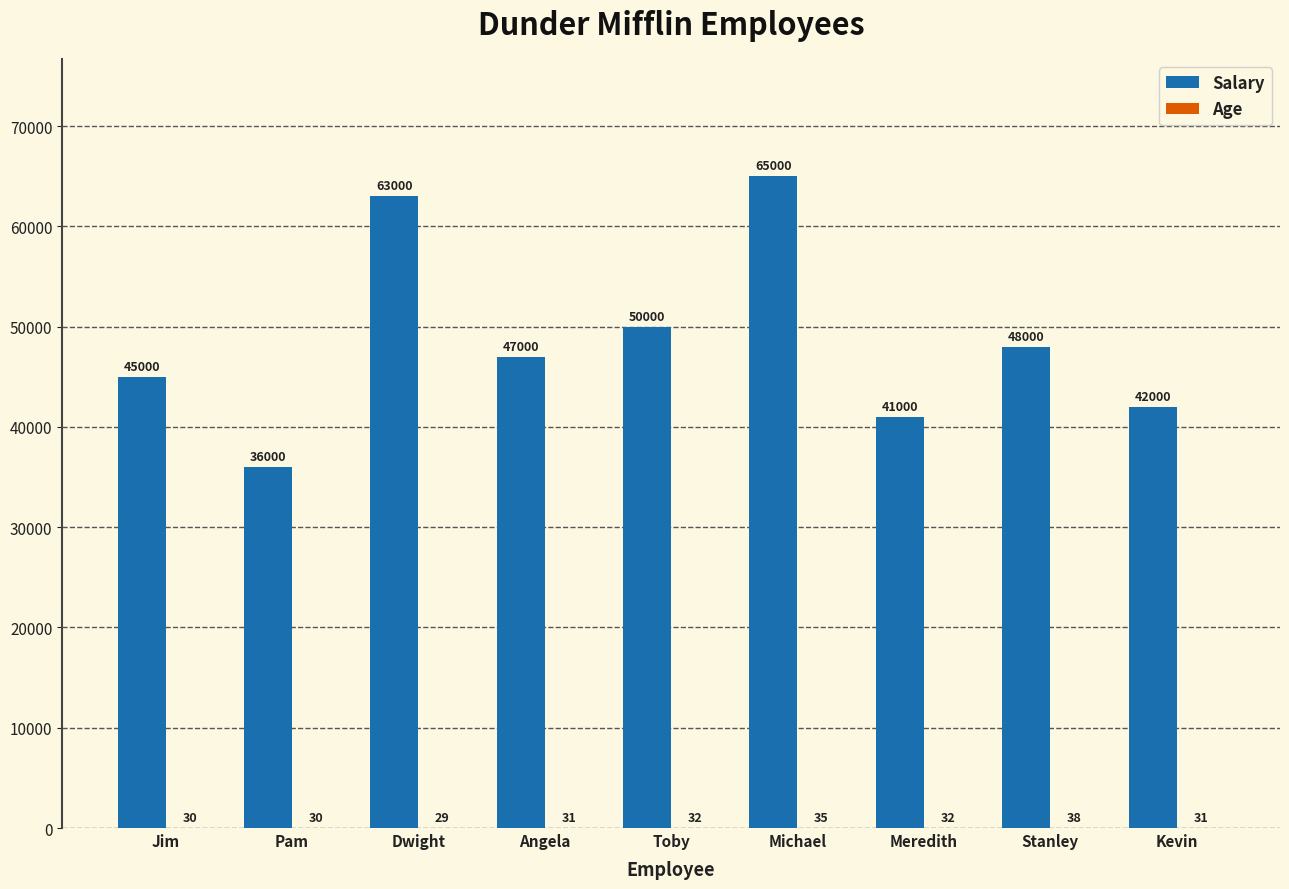

Where does the Salary series first go above 47000?

Dwight